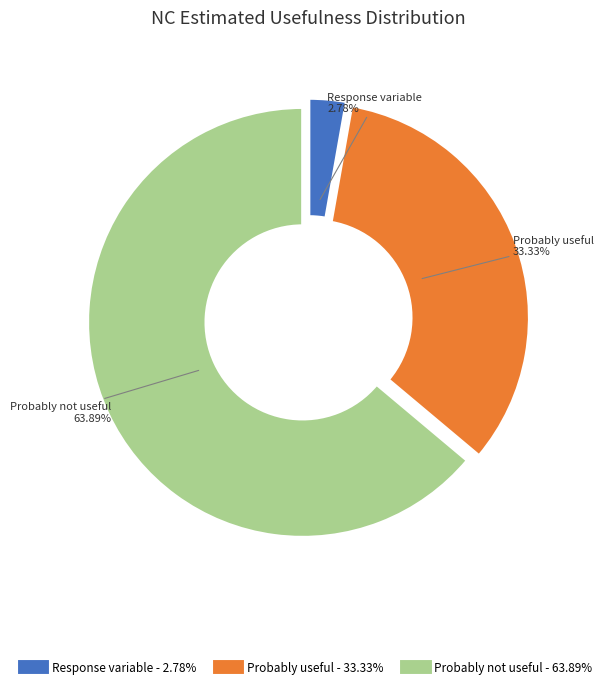

Which slice represents more than half of the pie?

Probably not useful